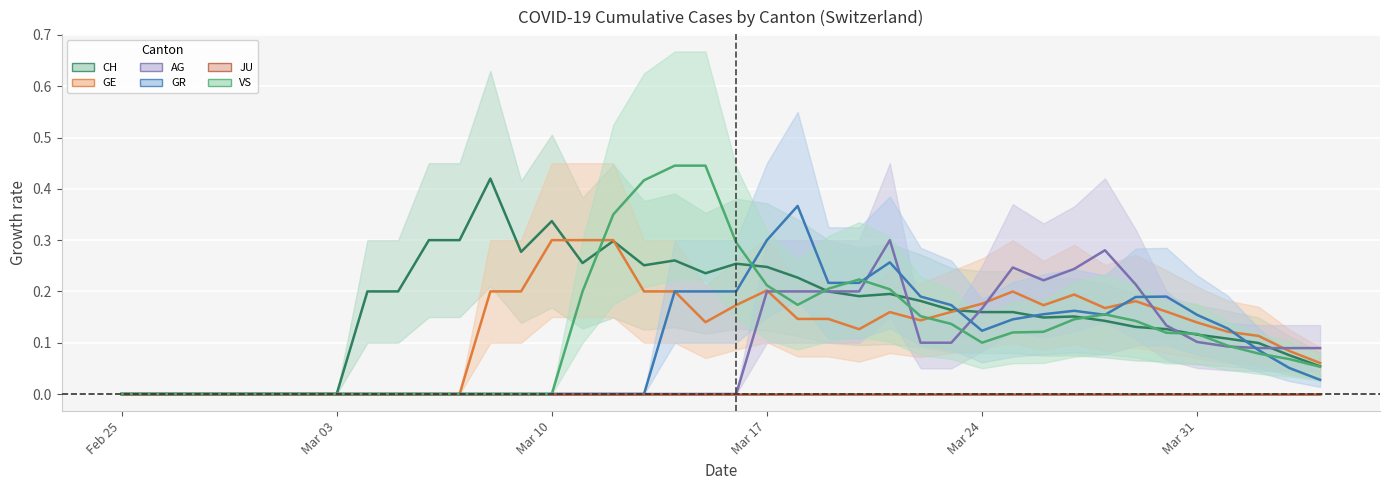

What are all the series names shown in the legend?

CH, GE, AG, GR, JU, VS